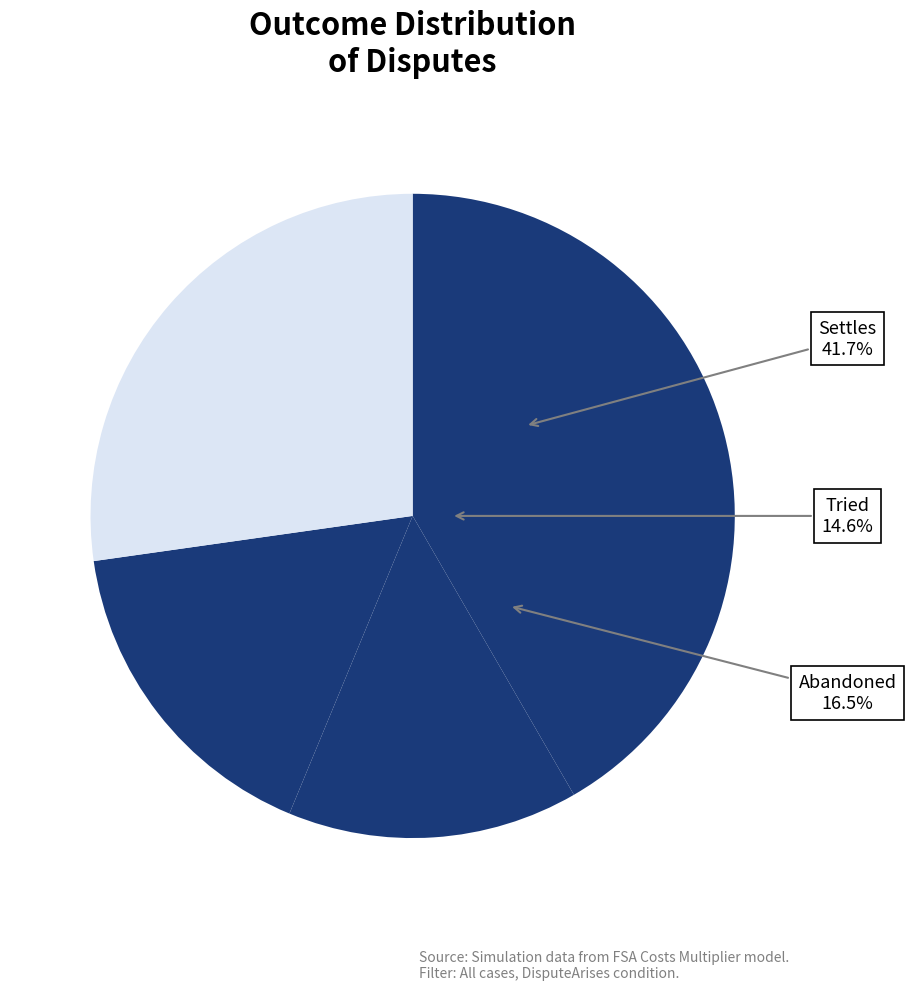

What is the largest slice in the pie chart?

Settles